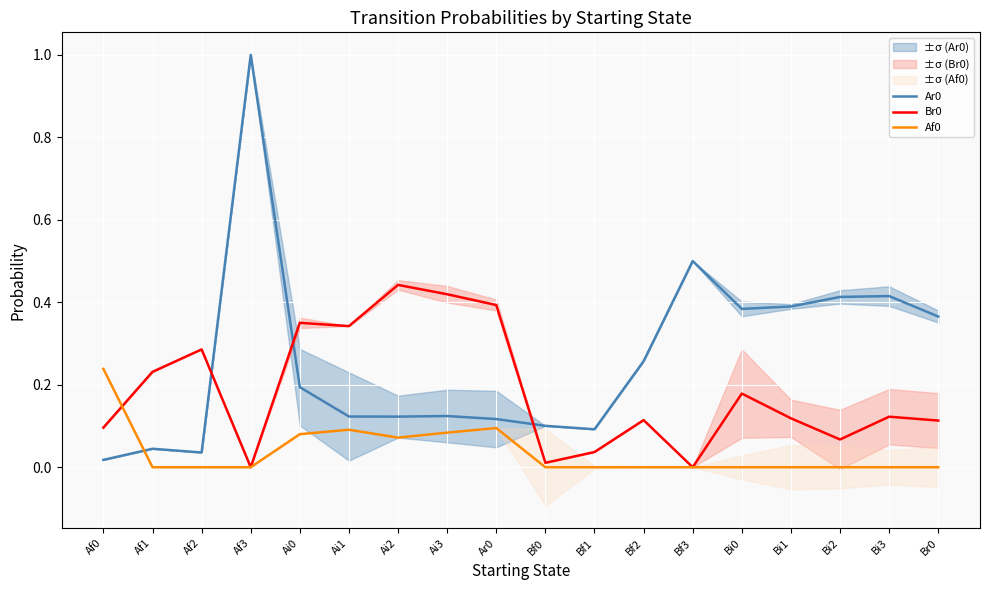

How many values in the Af0 series exceed 0?

6